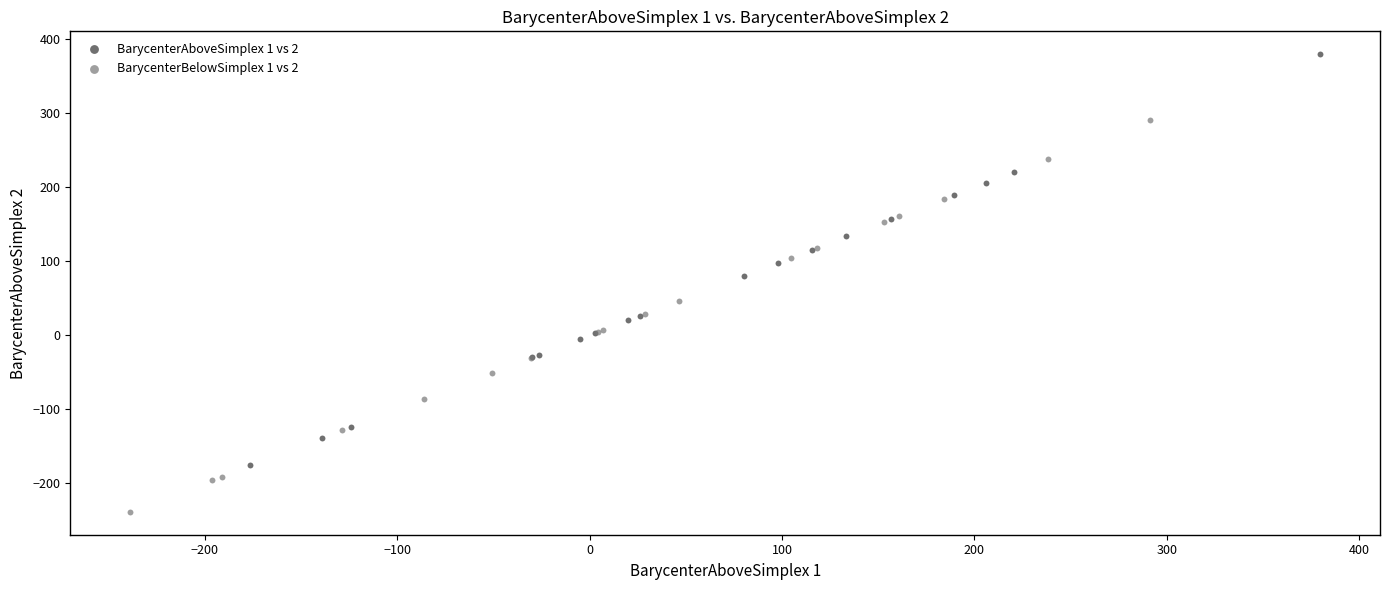

Which series reaches the maximum Y coordinate?

BarycenterAboveSimplex 1 vs 2